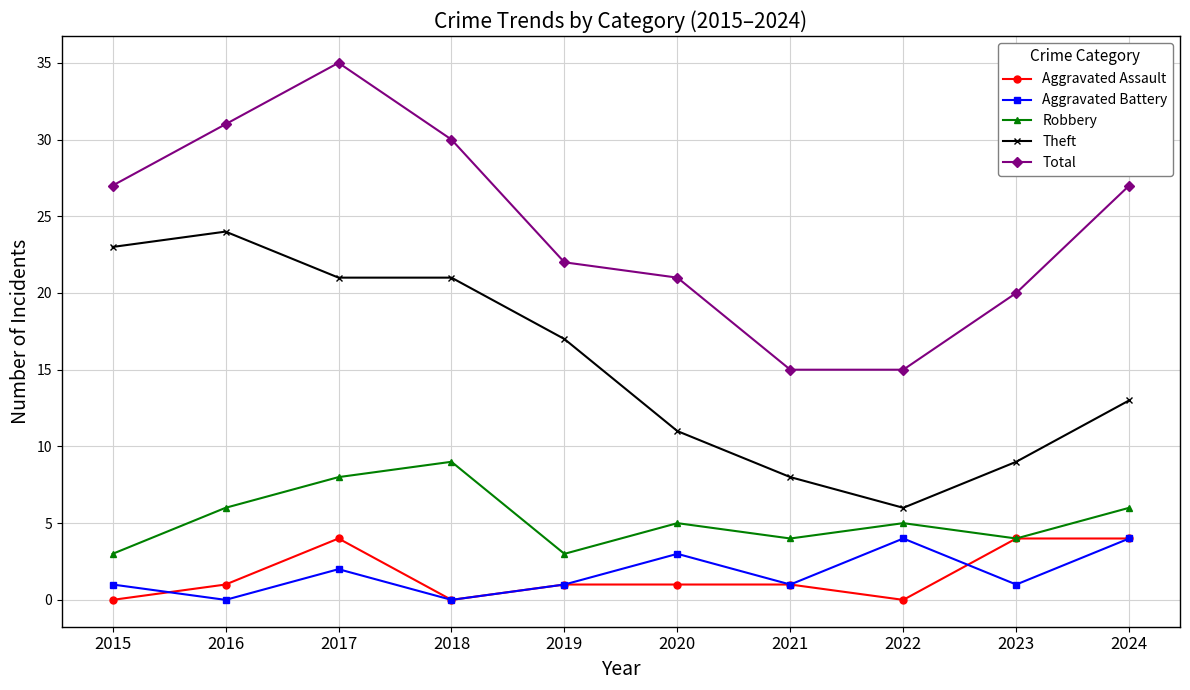

True or false: Aggravated Assault has more than 0 points higher than both neighbors.

True